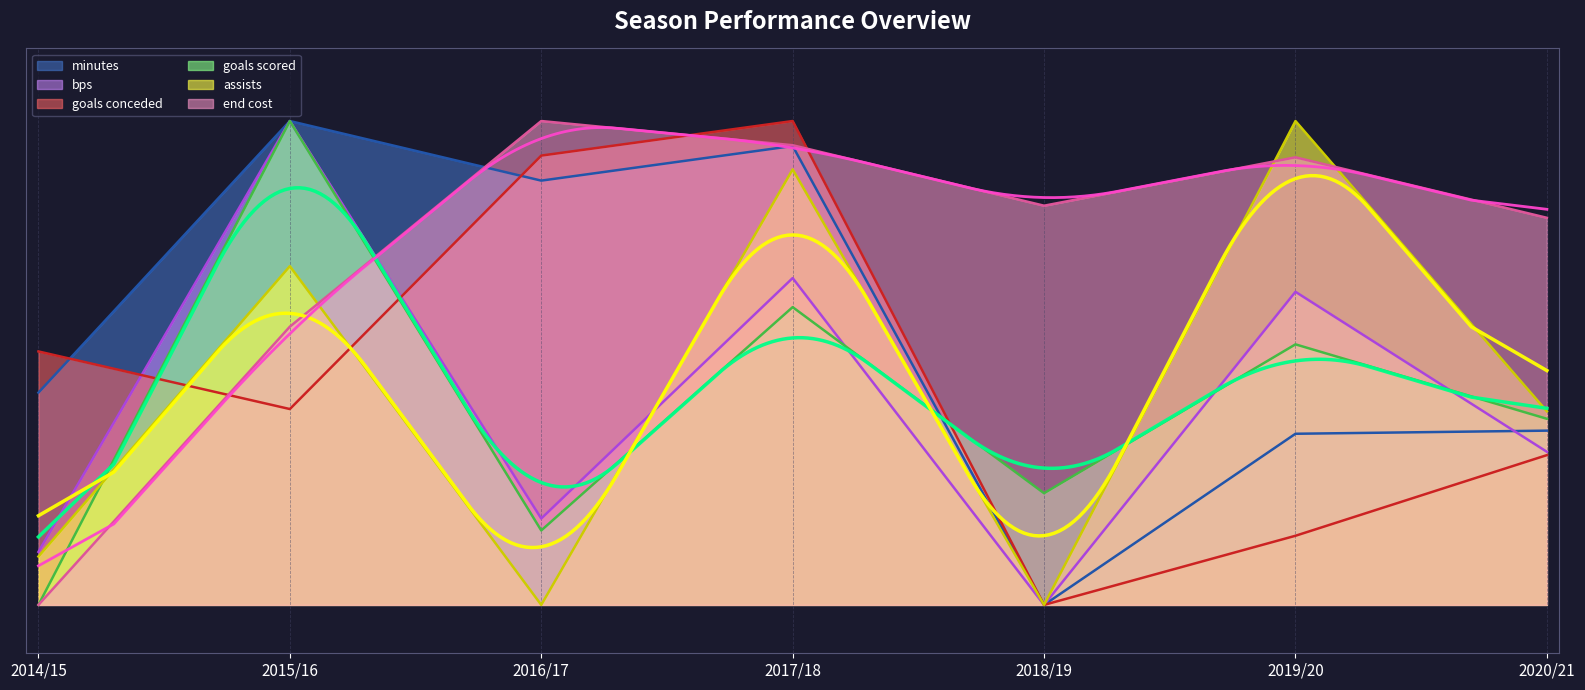

At how many categories does at least one series exceed 20?

7